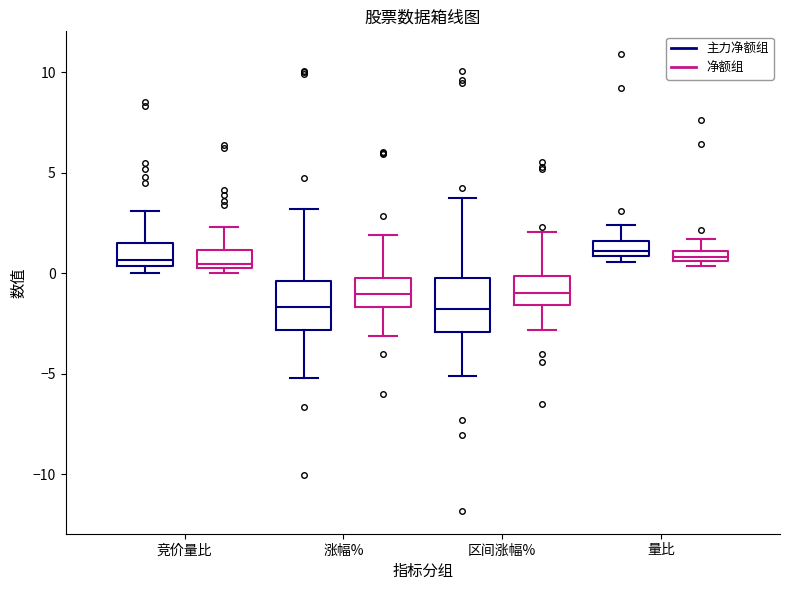

Where is the lower edge of the box for 量比 (净额组) on the y-axis? The values are not printed on the chart, so give them approximately, as read against the axis.

0.5